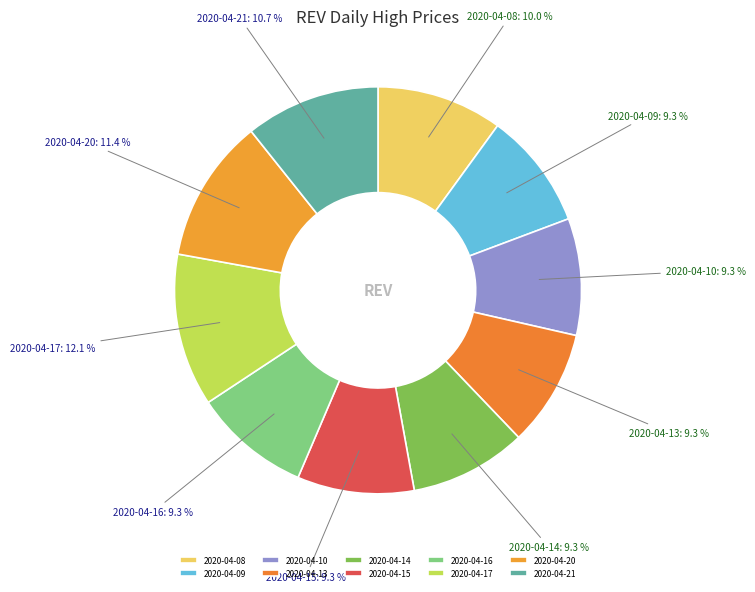

Combined, do 2020-04-14 and 2020-04-21 account for over 50%?

No